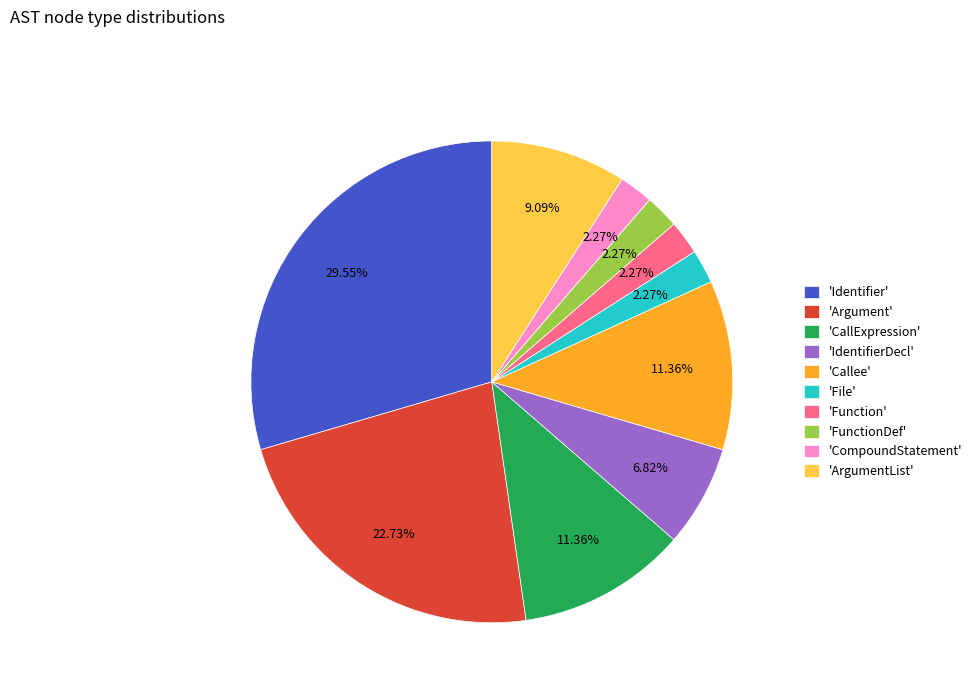

Does 'CallExpression' account for over 50% of the chart?

No